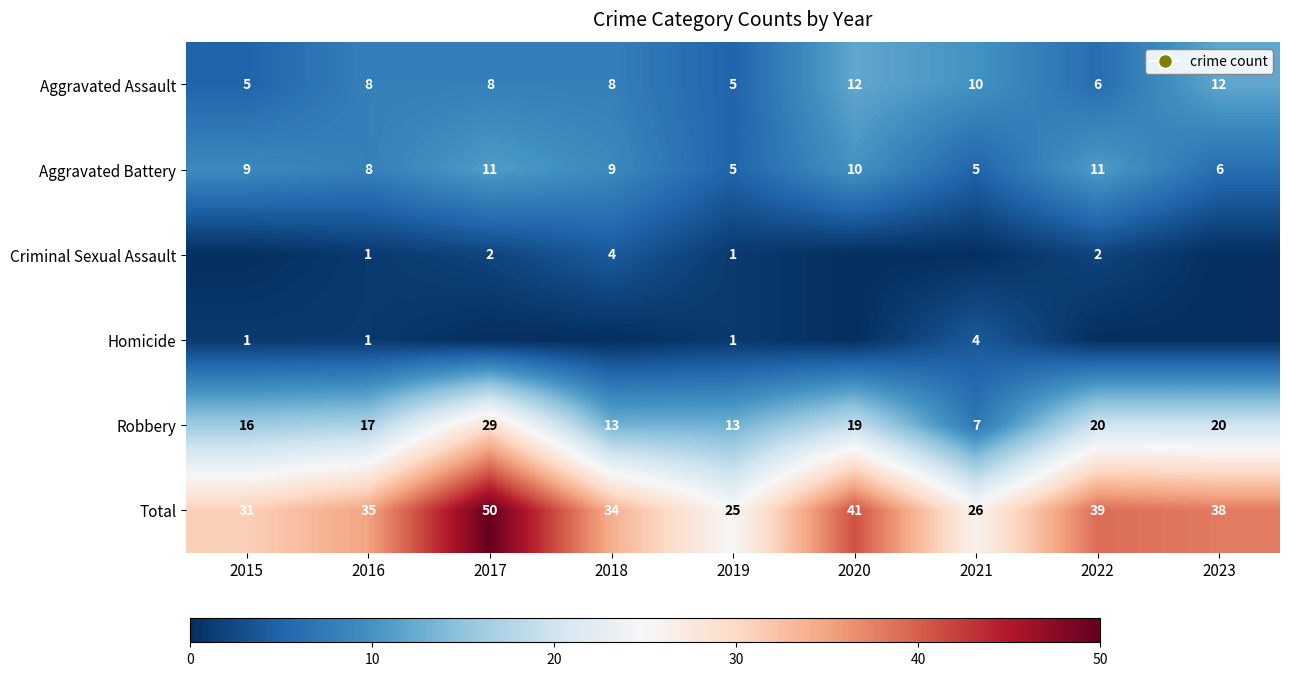

At which category does the chart reach its minimum across all series?

2015